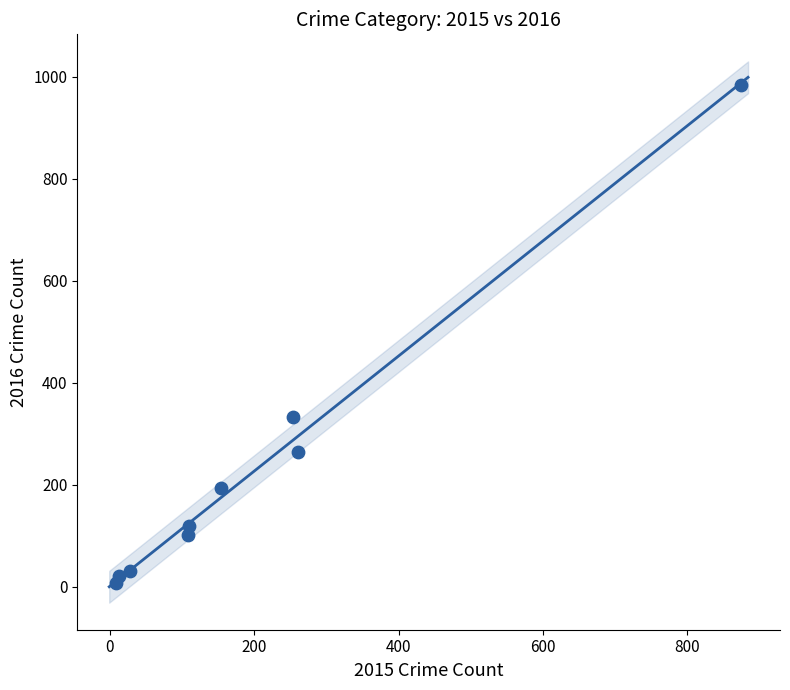

What Y value in the scatter plot is closest to 495?

333